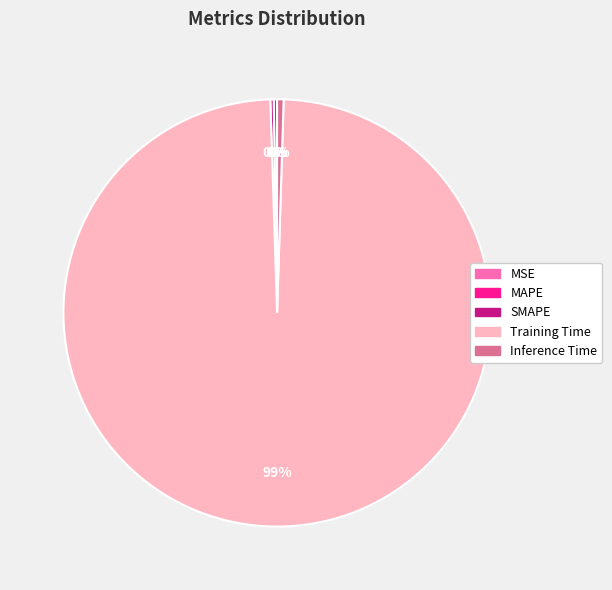

To the nearest percent, what is the average slice percentage?

20%